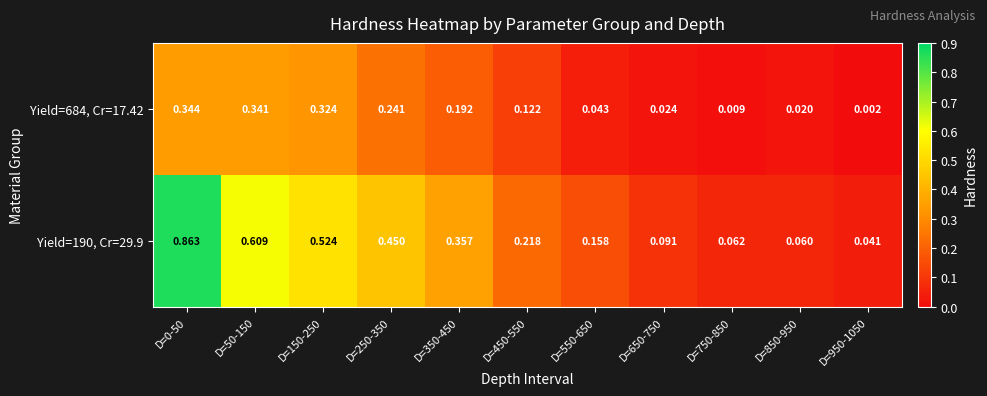

Is the value of Yield=684, Cr=17.42 at D=0-50 greater than the value of Yield=190, Cr=29.9 at D=750-850?

Yes